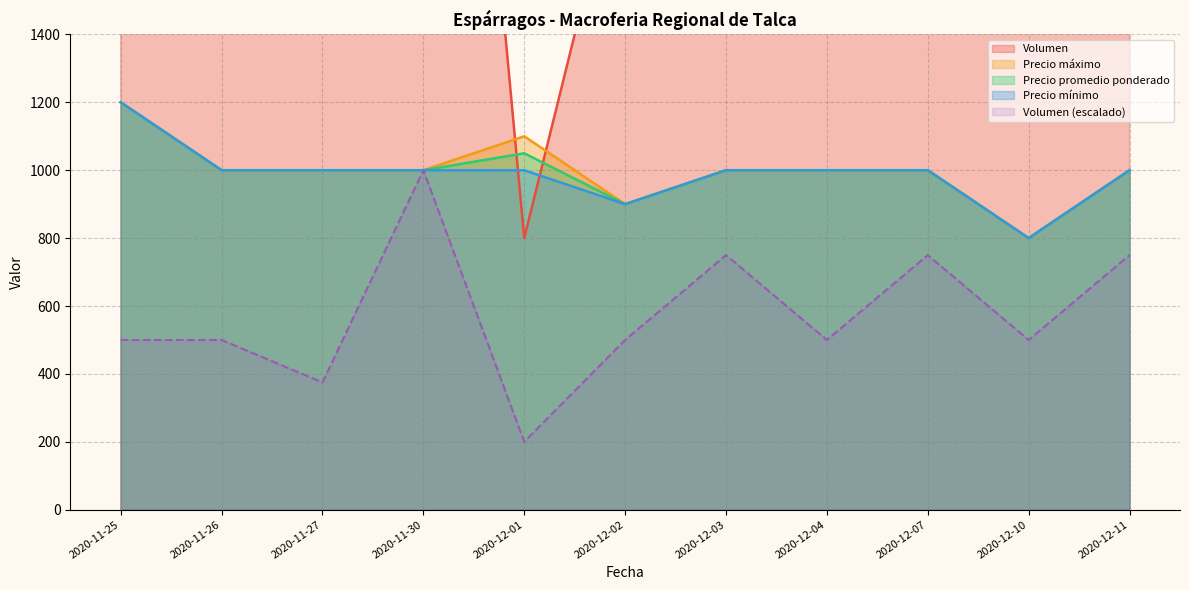

Is it true that Precio mínimo equals 1000 at 2020-11-30?

True